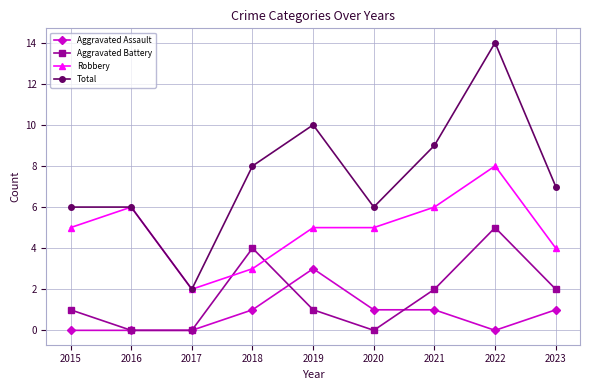

Reading left to right, list all the values displayed in this chart.

Aggravated Assault: 2015=0	2016=0	2017=0	2018=1	2019=3	2020=1	2021=1	2022=0	2023=1
Aggravated Battery: 2015=1	2016=0	2017=0	2018=4	2019=1	2020=0	2021=2	2022=5	2023=2
Robbery: 2015=5	2016=6	2017=2	2018=3	2019=5	2020=5	2021=6	2022=8	2023=4
Total: 2015=6	2016=6	2017=2	2018=8	2019=10	2020=6	2021=9	2022=14	2023=7